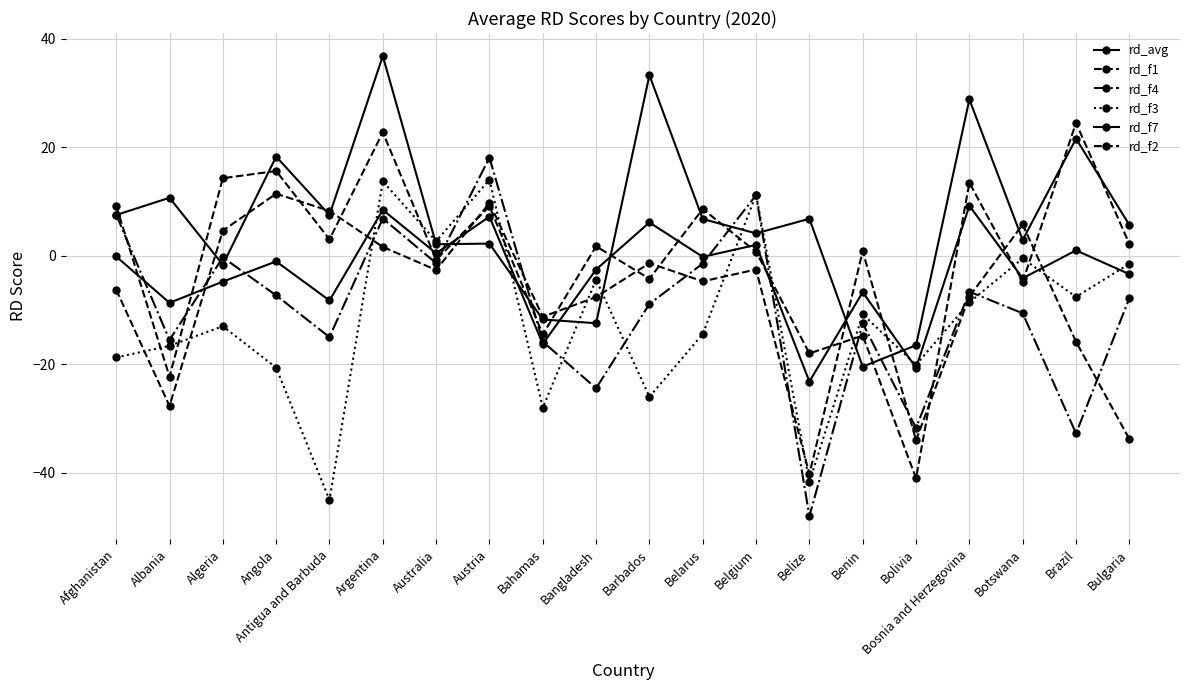

What is the value of the rd_f7 point at the 3rd from the left?

-1.7